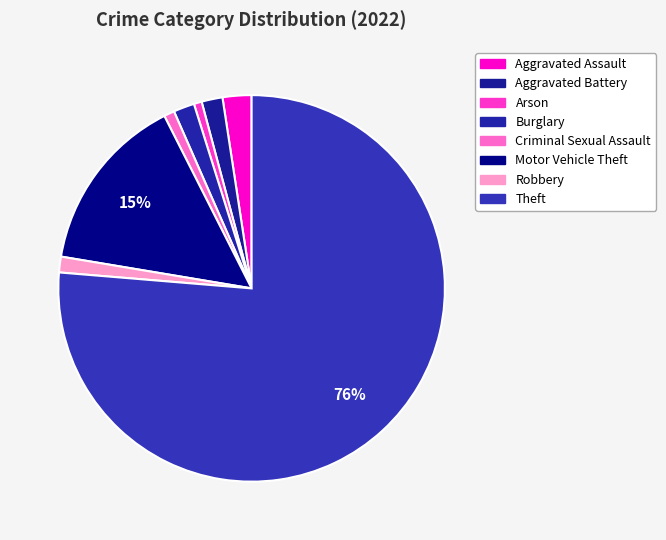

What percentage is NOT represented by Motor Vehicle Theft?

85.1%